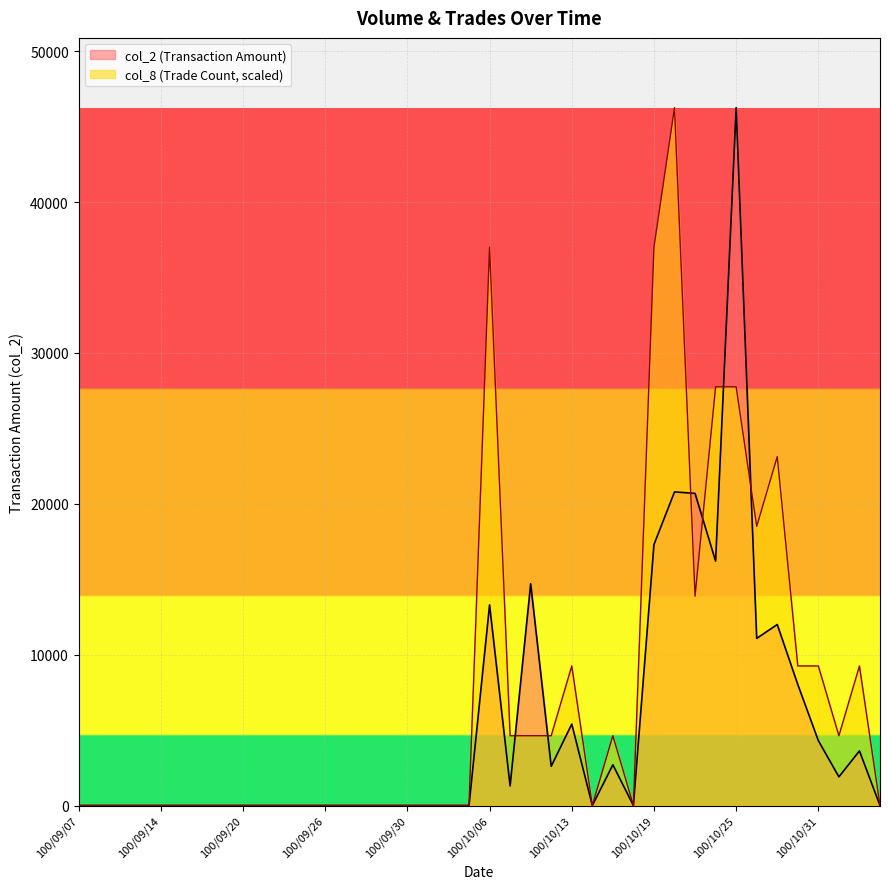

How many lines are shown in the chart?

2